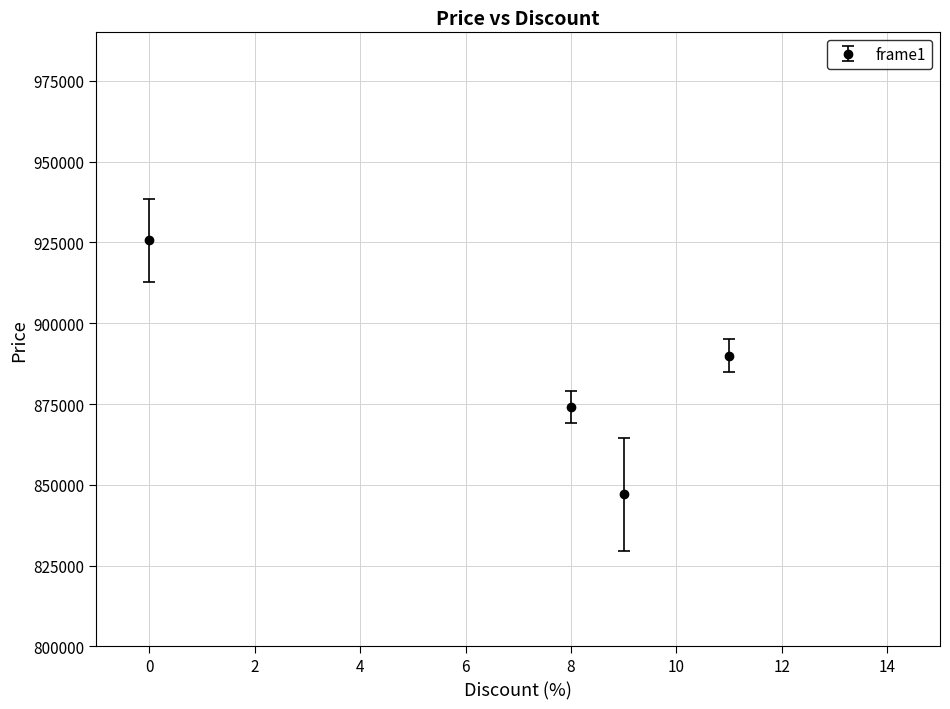

True or false: there are more than 2 points higher than both neighbors.

False